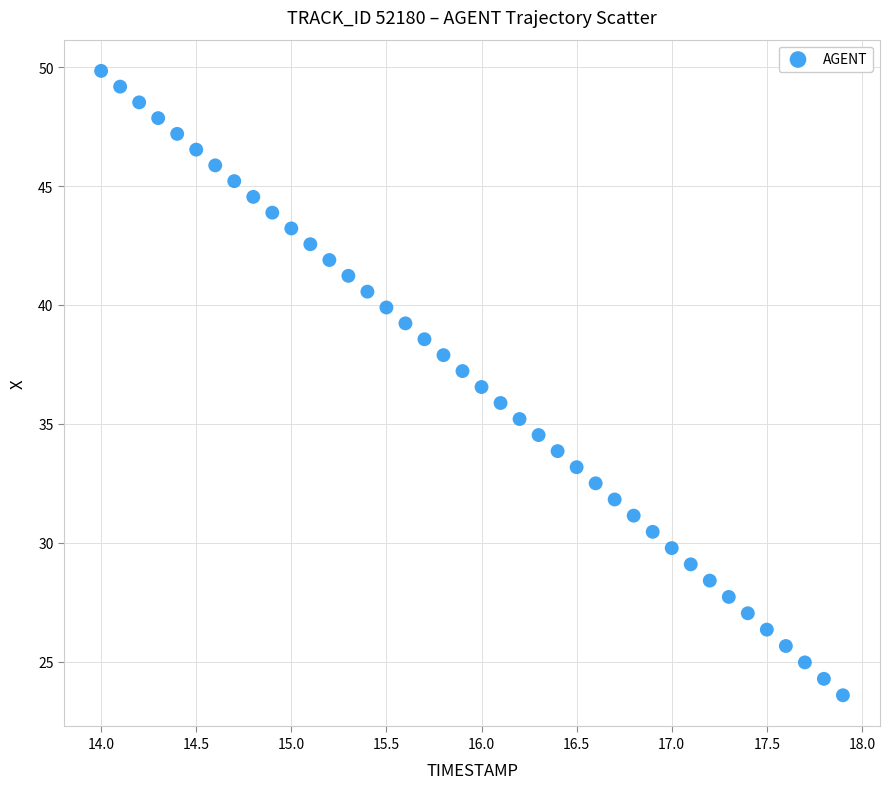

What is the range of X values (max minus min)?

3.9